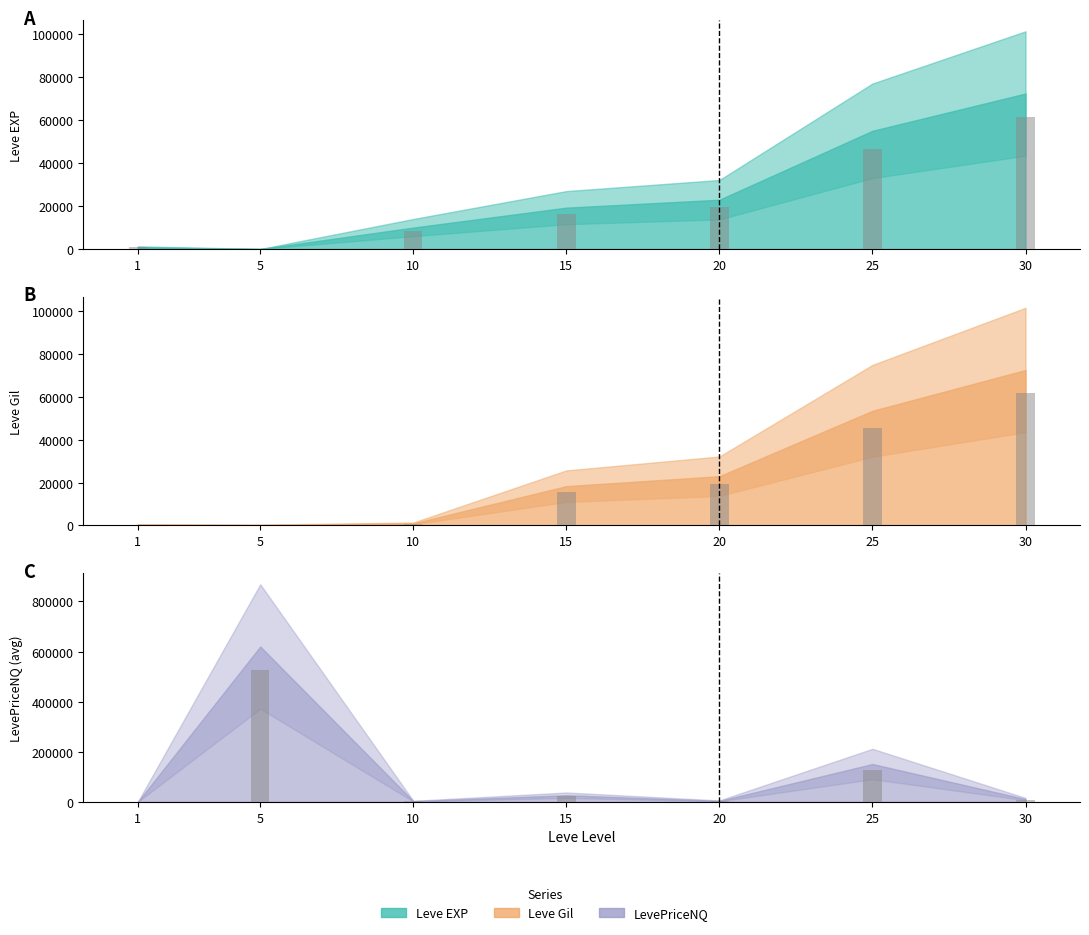

What is the difference between the maximum and minimum values in the LevePriceNQ series?

619591